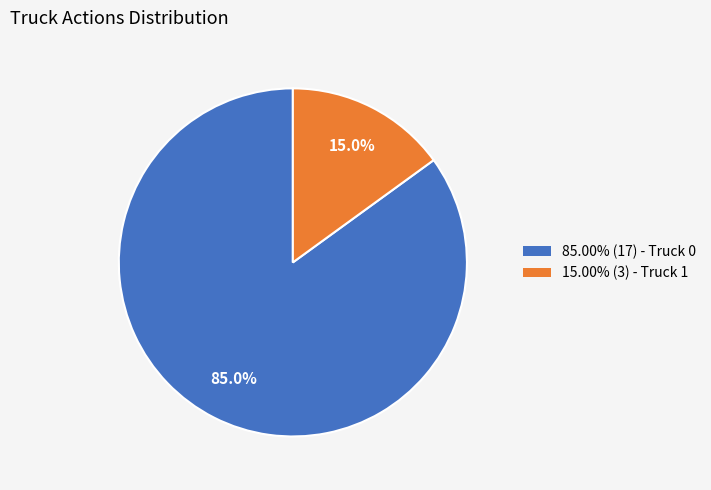

Is there a majority slice in this chart?

Yes